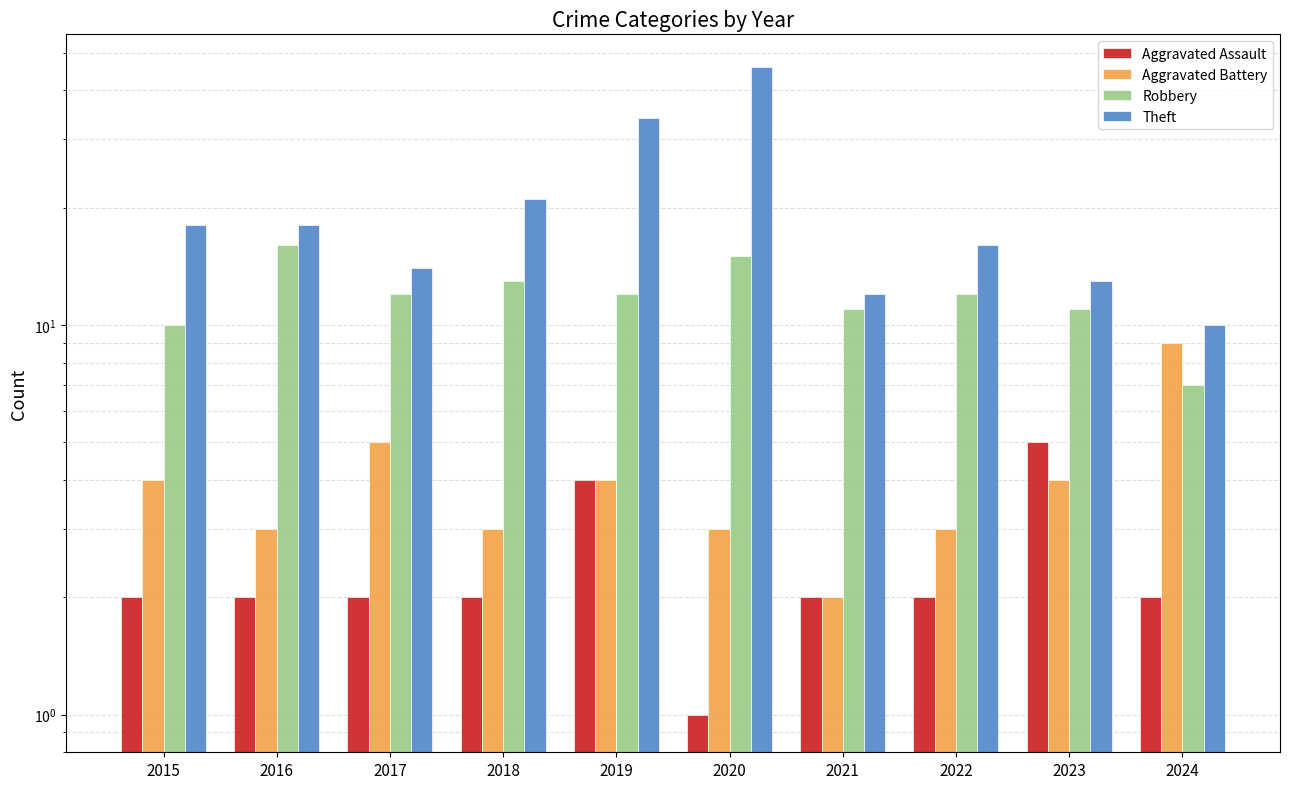

What is the value of the Theft bar at the 9th from the left?

13